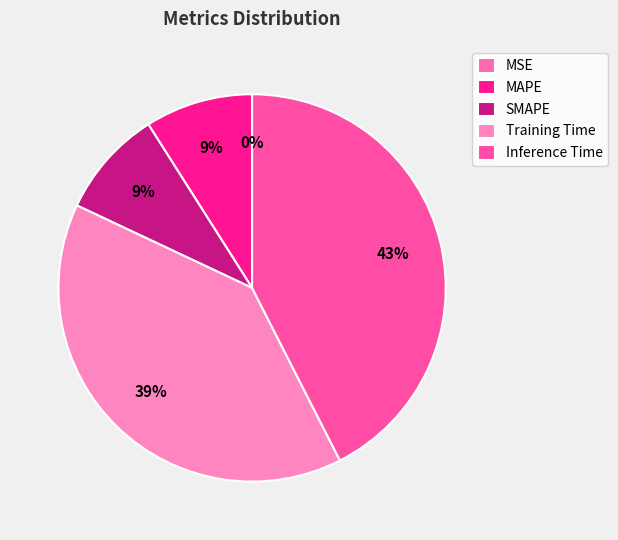

What is the largest slice in the pie chart?

Inference Time